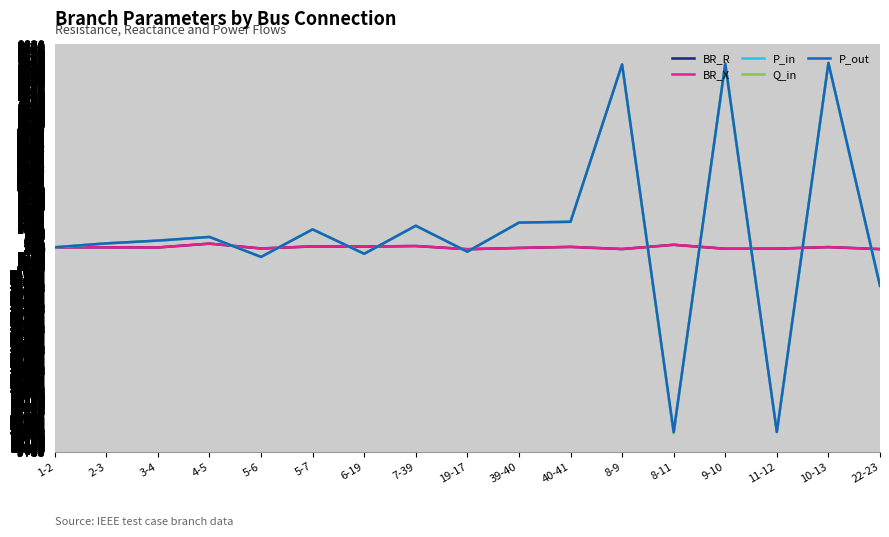

Is the value of P_out at 11-12 greater than the value of BR_X at 22-23?

No